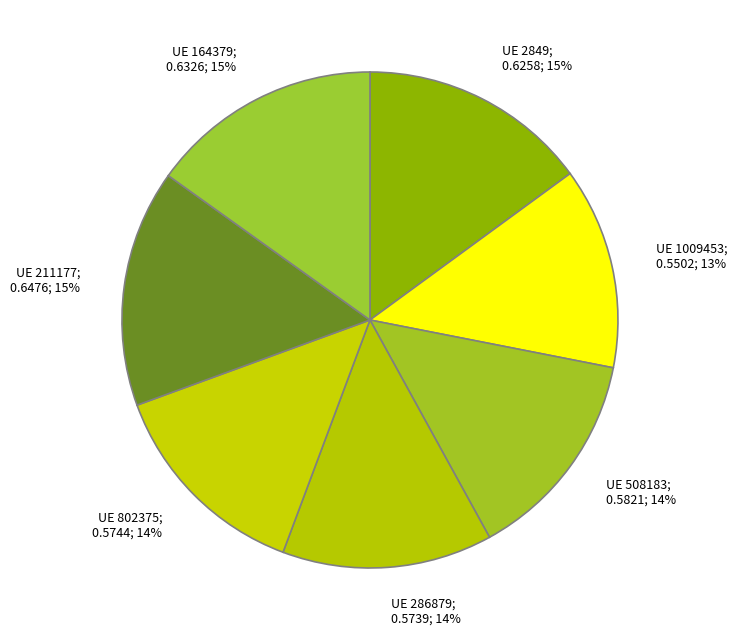

Do UE 802375; 0.5744; 14% and UE 1009453; 0.5502; 13% together represent more than half of the pie?

No